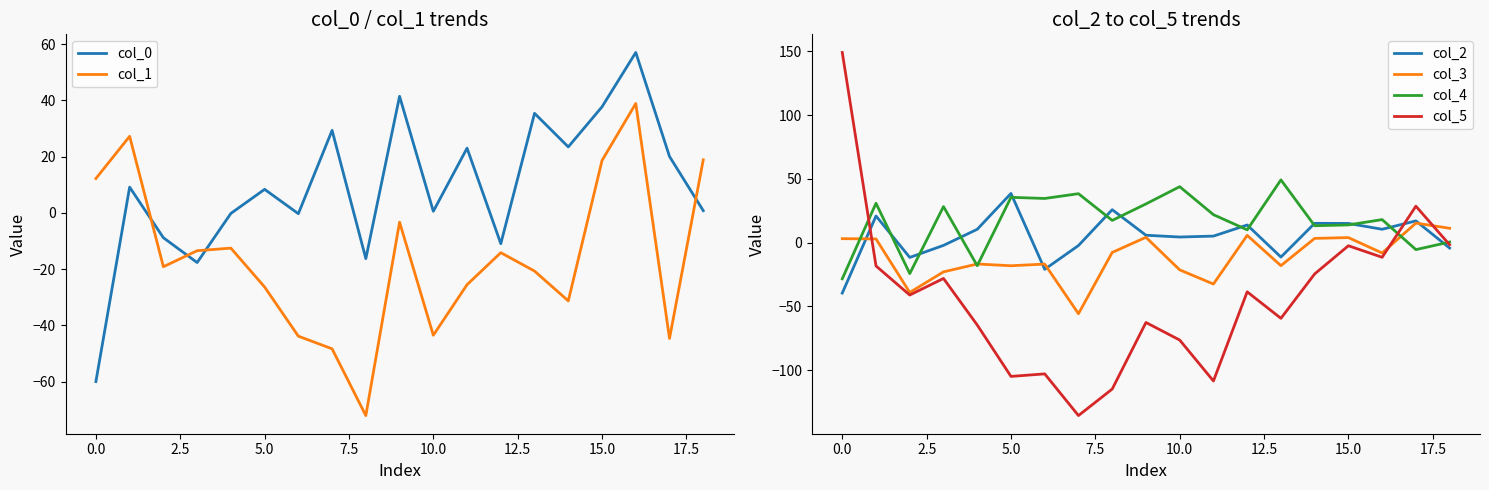

Which series has the largest total across all categories?

col_4